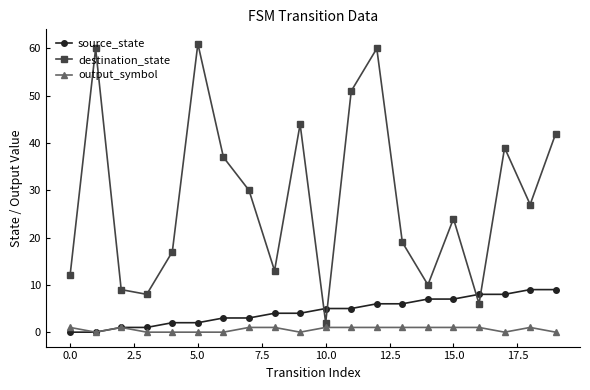

List the series in order of their peak value, lowest first.

output_symbol, source_state, destination_state